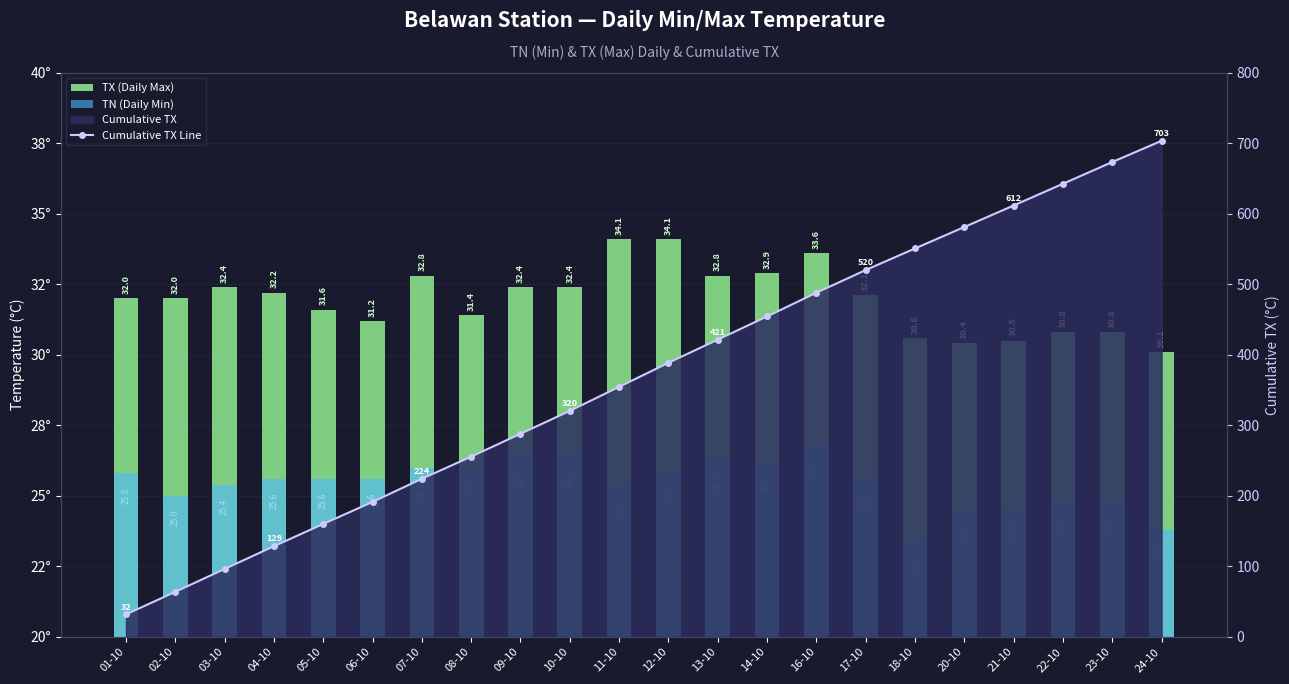

At how many categories does at least one series exceed 470?

8